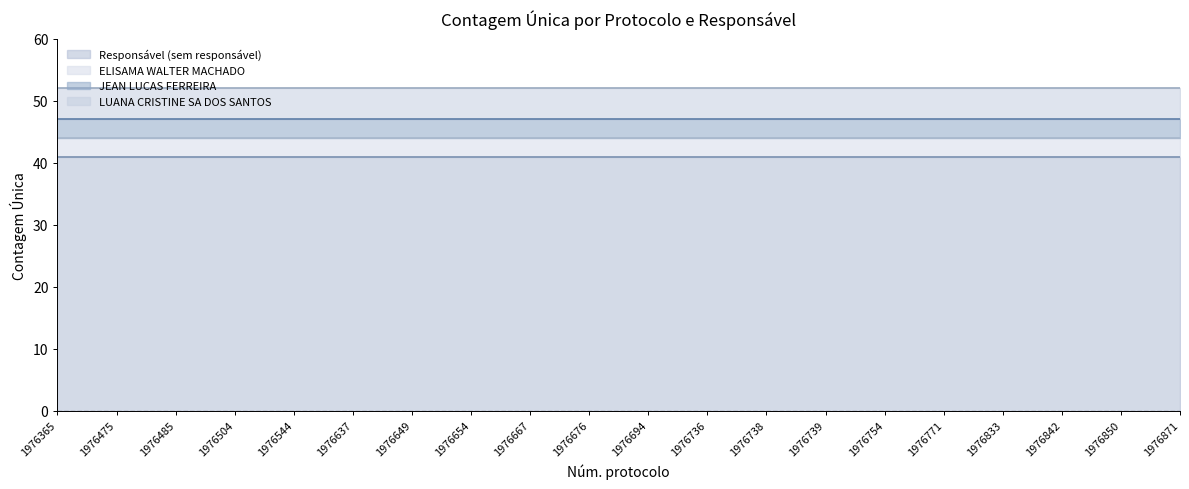

True or false: LUANA CRISTINE SA DOS SANTOS and ELISAMA WALTER MACHADO cross at least once.

False